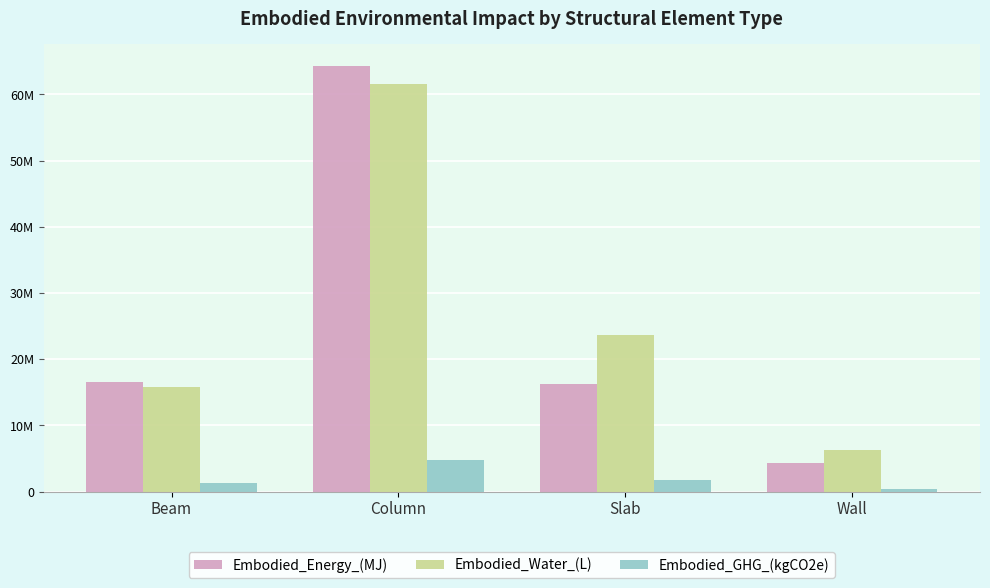

What are all the series names shown in the legend?

Embodied_Energy_(MJ), Embodied_Water_(L), Embodied_GHG_(kgCO2e)